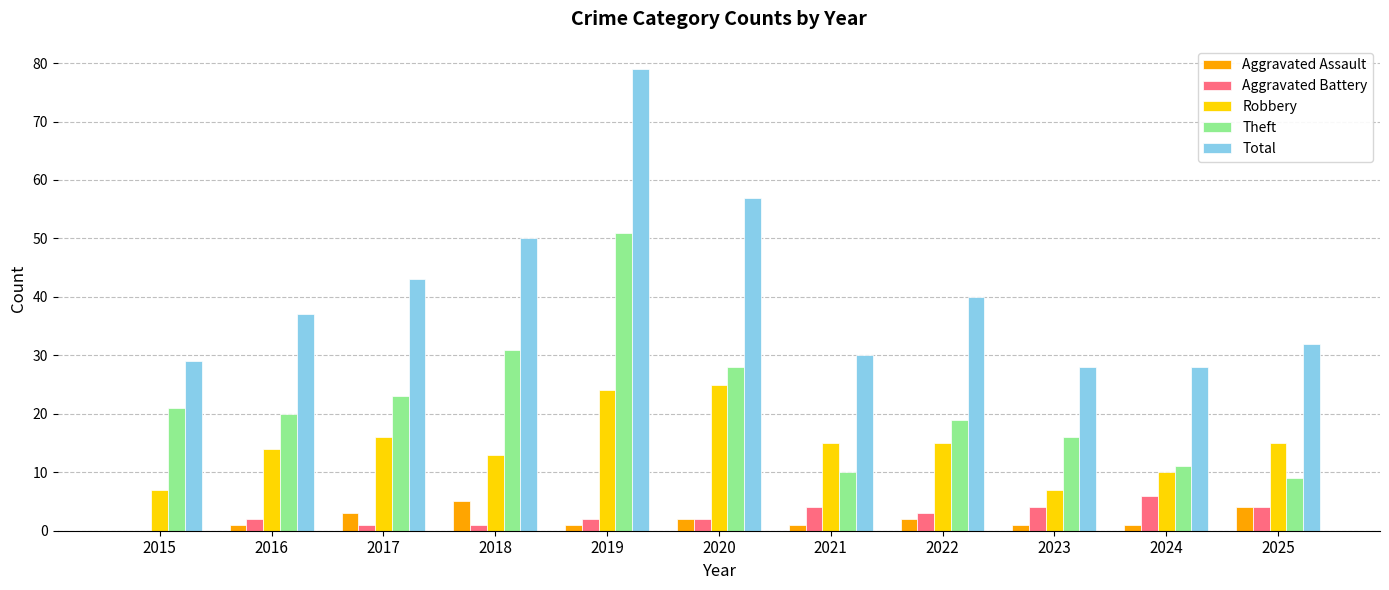

Which series changed the most between 2018 and 2022?

Theft